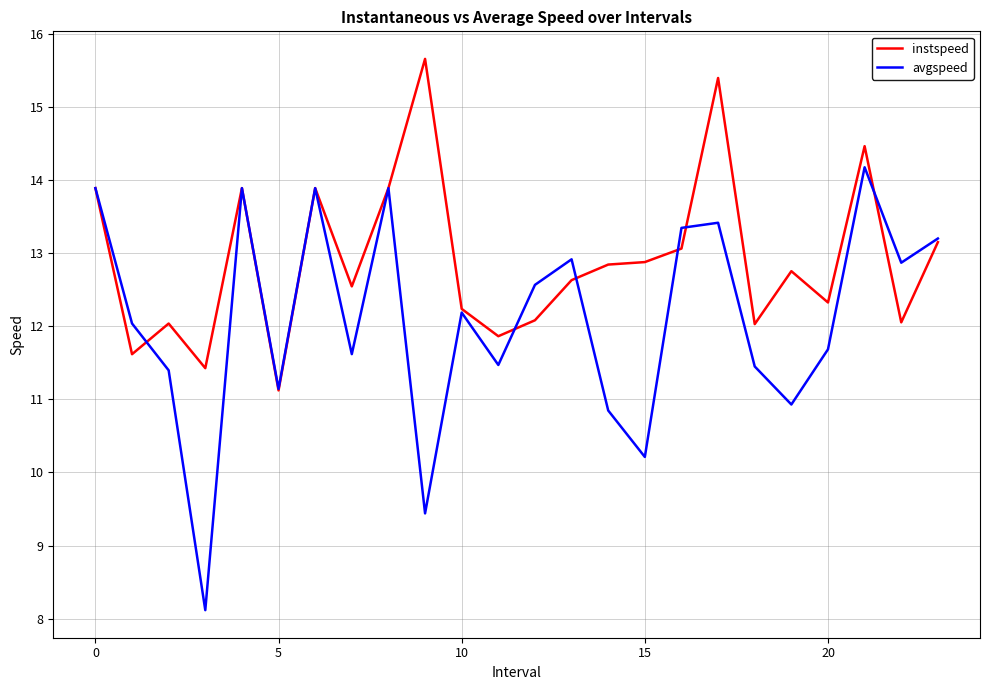

Rank the series by their average value, from lowest to highest.

avgspeed, instspeed